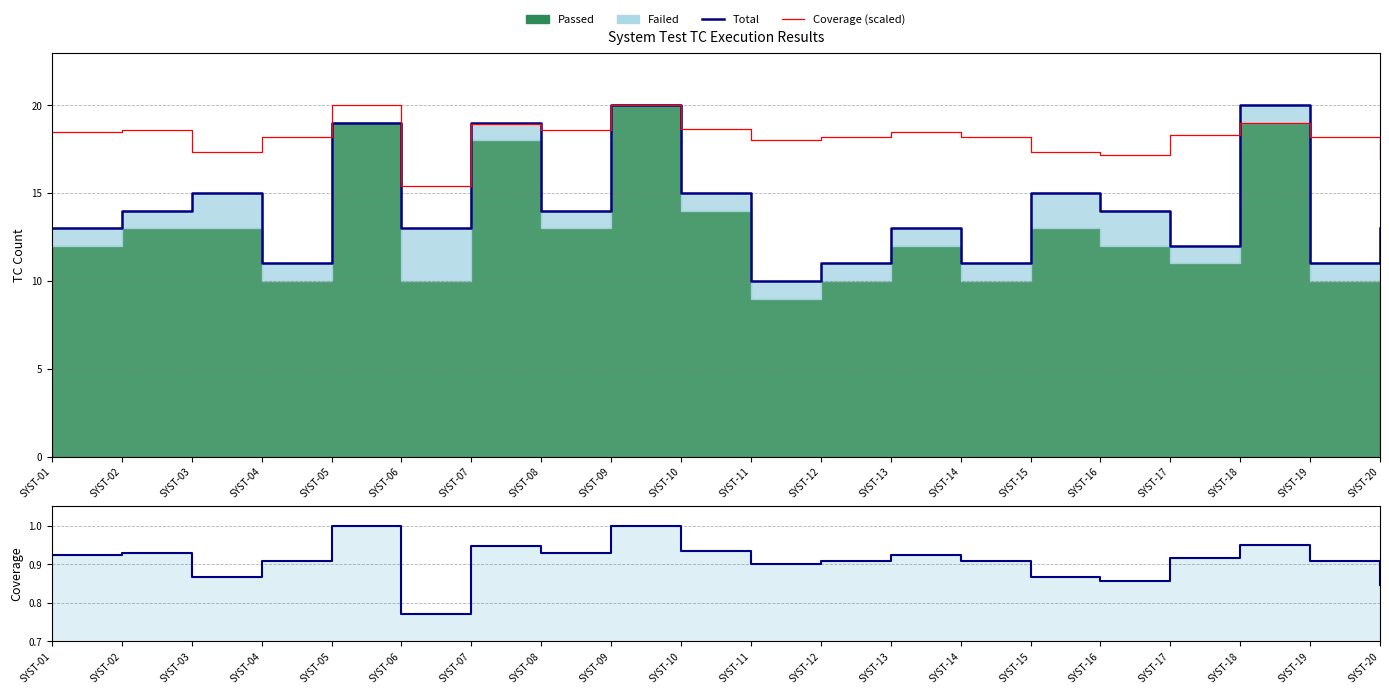

What value does the Coverage line series have at SYST-09?

1.0